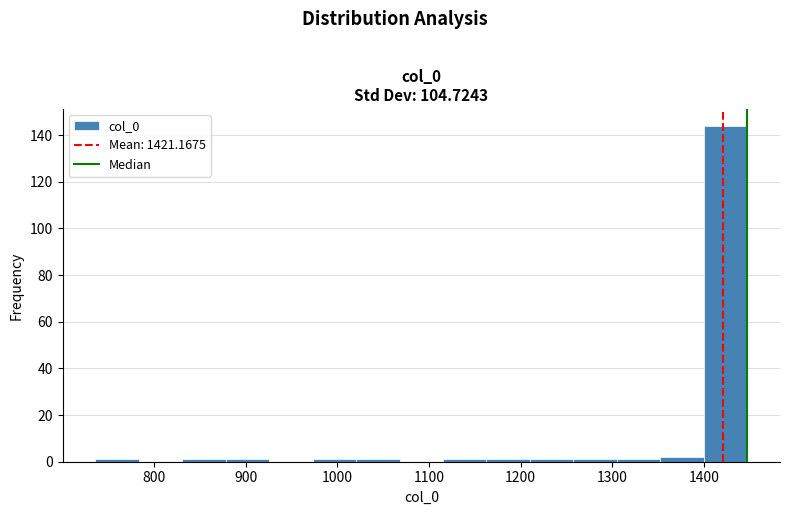

Reading left to right, list every bar in this chart as the range it spans on the x-axis followed by its height. Neither the bar edges nor the heights are printed on the chart, so give them approximately, as read against the axes.

740 to 780: under 2
780 to 830: 0
830 to 880: under 2
880 to 930: under 2
930 to 970: 0
970 to 1020: under 2
1020 to 1070: under 2
1070 to 1120: 0
1120 to 1160: under 2
1160 to 1210: under 2
1210 to 1260: under 2
1260 to 1310: under 2
1310 to 1350: under 2
1350 to 1400: 2
1400 to 1450: 144